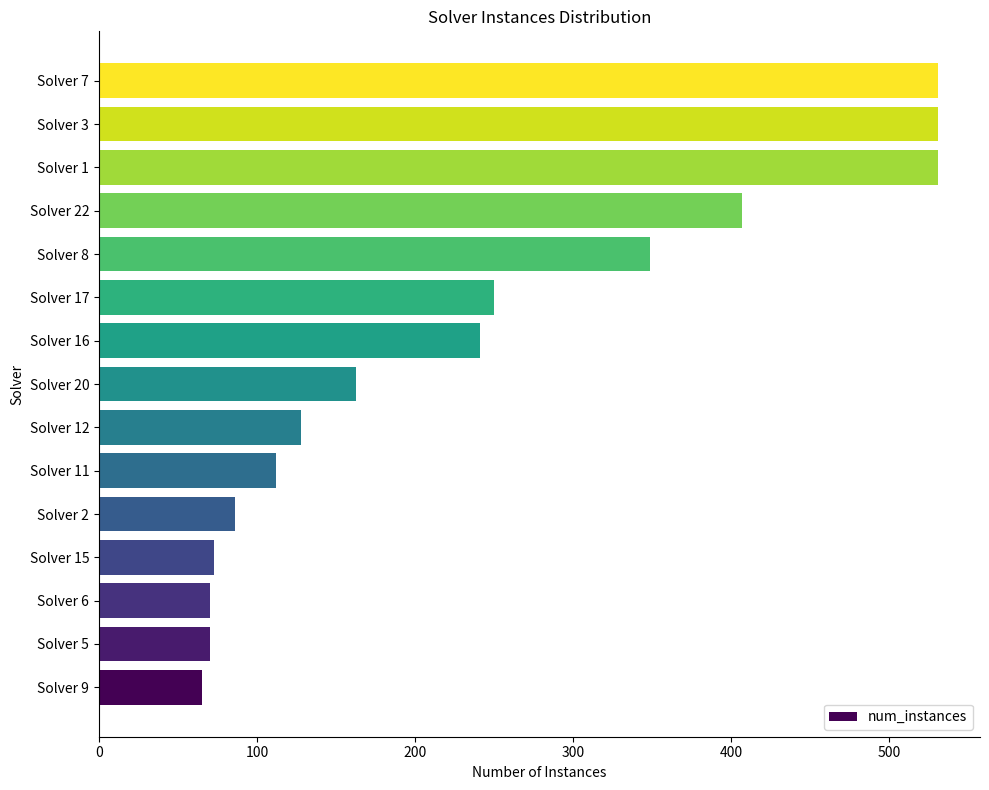

What is the maximum value shown in the chart?

531